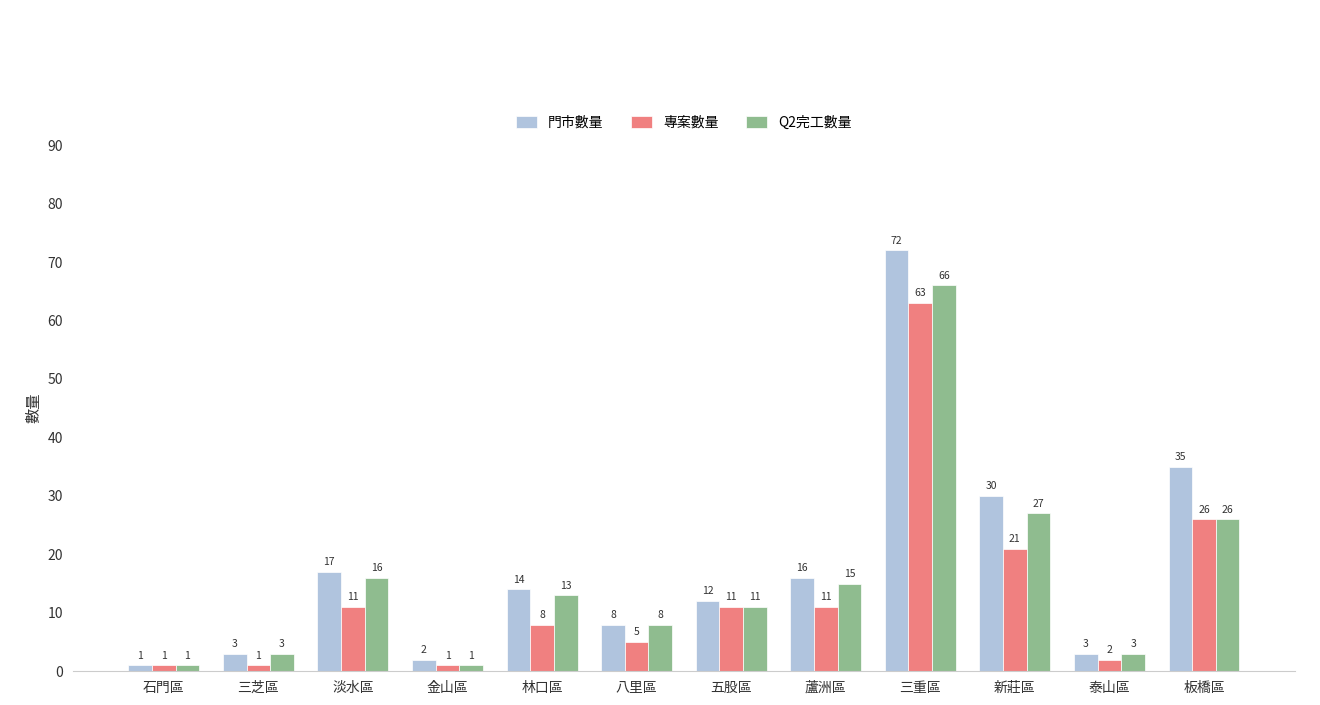

At 林口區, list the series in order from smallest to largest.

專案數量, Q2完工數量, 門市數量